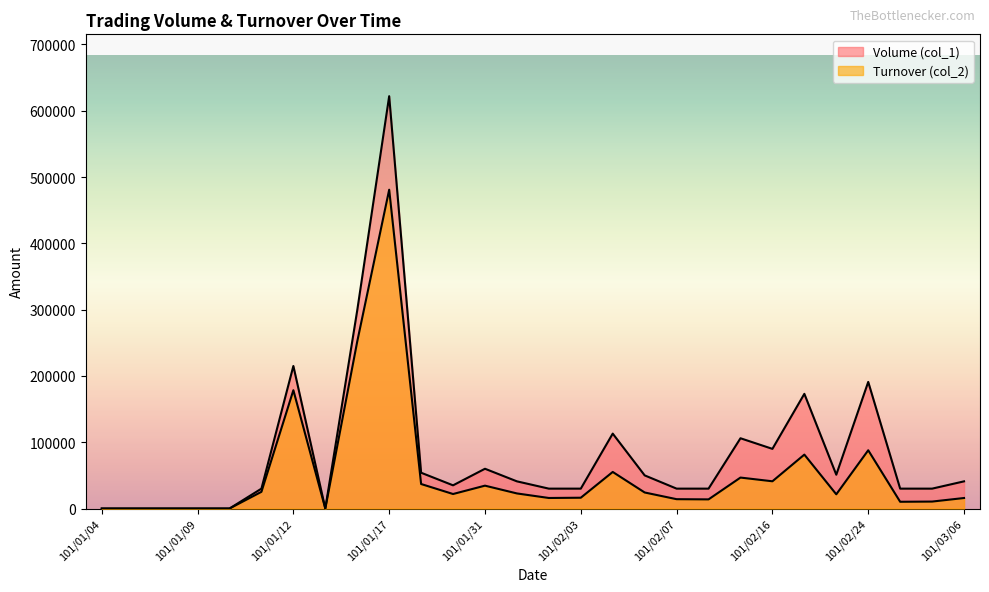

Reading left to right, transcribe all the data shown in this chart.

Volume (col_1): 101/01/04=0	101/01/05=0	101/01/06=0	101/01/09=0	101/01/10=0	101/01/11=30000	101/01/12=215000	101/01/13=0	101/01/16=299000	101/01/17=622000	101/01/18=54000	101/01/30=35000	101/01/31=60000	101/02/01=41000	101/02/02=30000	101/02/03=30000	101/02/04=113000	101/02/06=50000	101/02/07=30000	101/02/10=30000	101/02/15=106000	101/02/16=90000	101/02/17=173000	101/02/22=51000	101/02/24=191000	101/03/02=30000	101/03/05=30000	101/03/06=41000
Turnover (col_2): 101/01/04=0	101/01/05=0	101/01/06=0	101/01/09=0	101/01/10=0	101/01/11=25200	101/01/12=178450	101/01/13=0	101/01/16=252000	101/01/17=480900	101/01/18=36980	101/01/30=21900	101/01/31=34500	101/02/01=22770	101/02/02=15900	101/02/03=16300	101/02/04=55180	101/02/06=24200	101/02/07=14100	101/02/10=13800	101/02/15=46700	101/02/16=41100	101/02/17=81330	101/02/22=21440	101/02/24=87880	101/03/02=10200	101/03/05=10500	101/03/06=15860